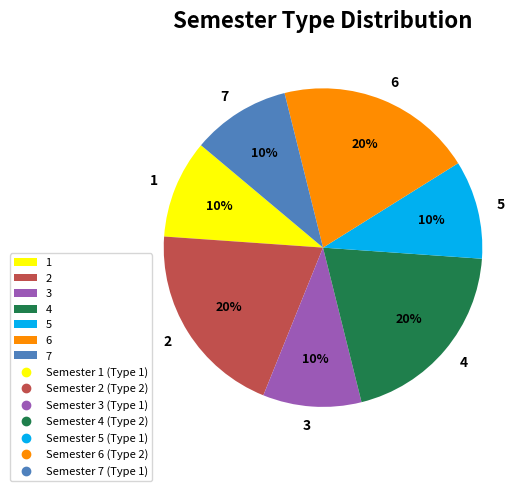

To the nearest percent, what portion does 3 represent?

10%